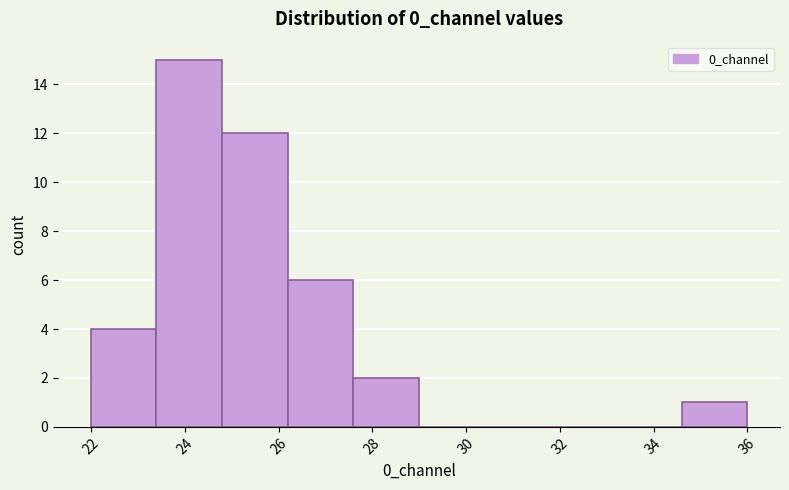

Reading left to right, list every bar in this chart as the range it spans on the x-axis followed by its height. Neither the bar edges nor the heights are printed on the chart, so give them approximately, as read against the axes.

22.0 to 23.4: 4
23.4 to 24.8: 15
24.8 to 26.2: 12
26.2 to 27.6: 6
27.6 to 29.0: 2
29.0 to 30.4: 0
30.4 to 31.8: 0
31.8 to 33.2: 0
33.2 to 34.6: 0
34.6 to 36.0: 1